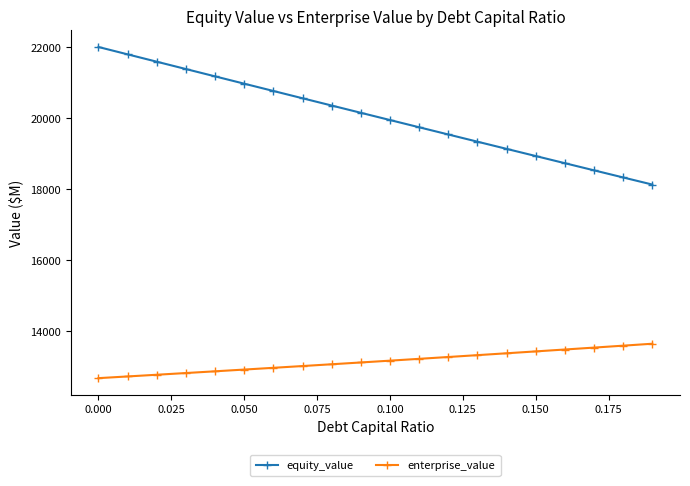

True or false: equity_value and enterprise_value cross at least once.

False